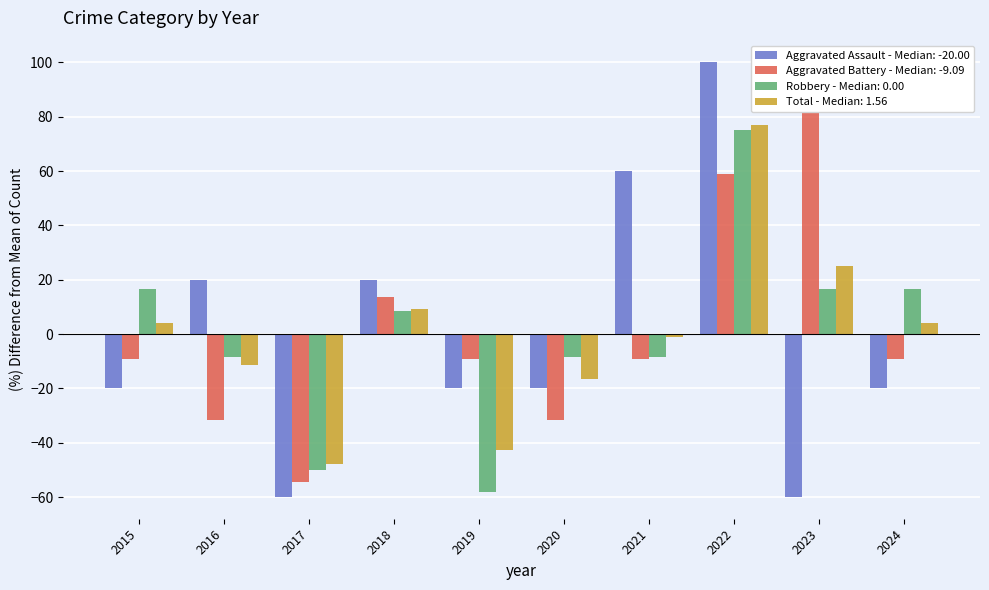

At which category is the sum across all series the highest?

2022